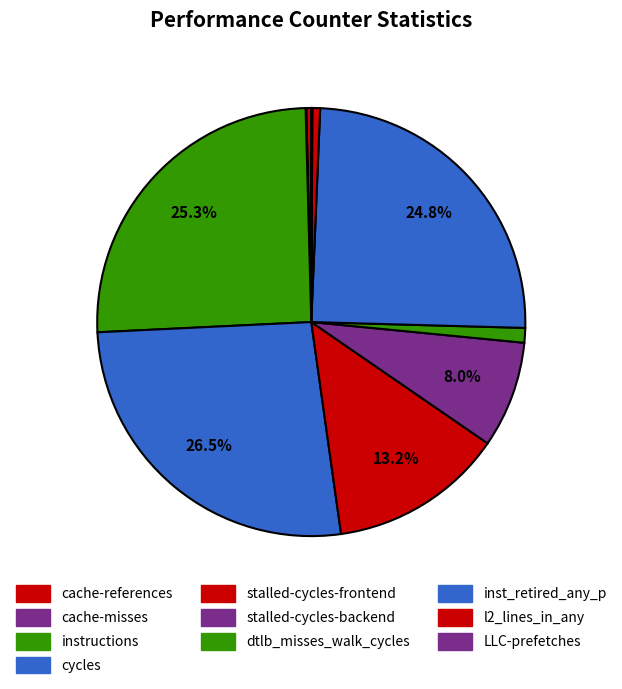

Which category has the smallest portion of the pie?

cache-misses